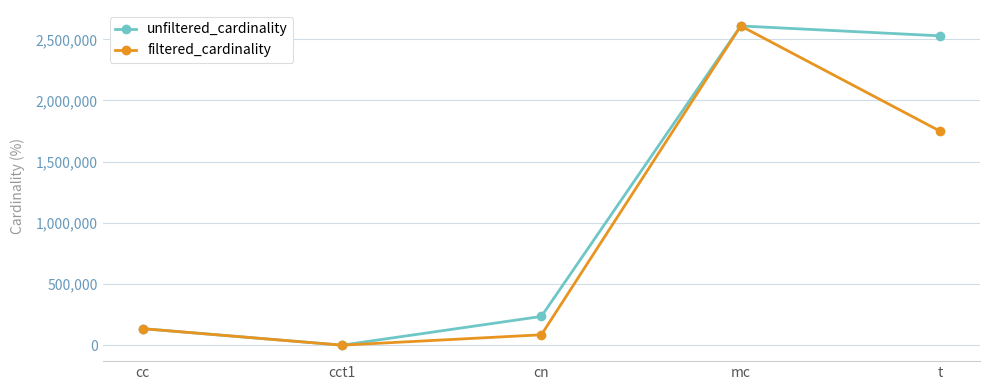

The unfiltered_cardinality series shows 135086 at cc. True or false?

True